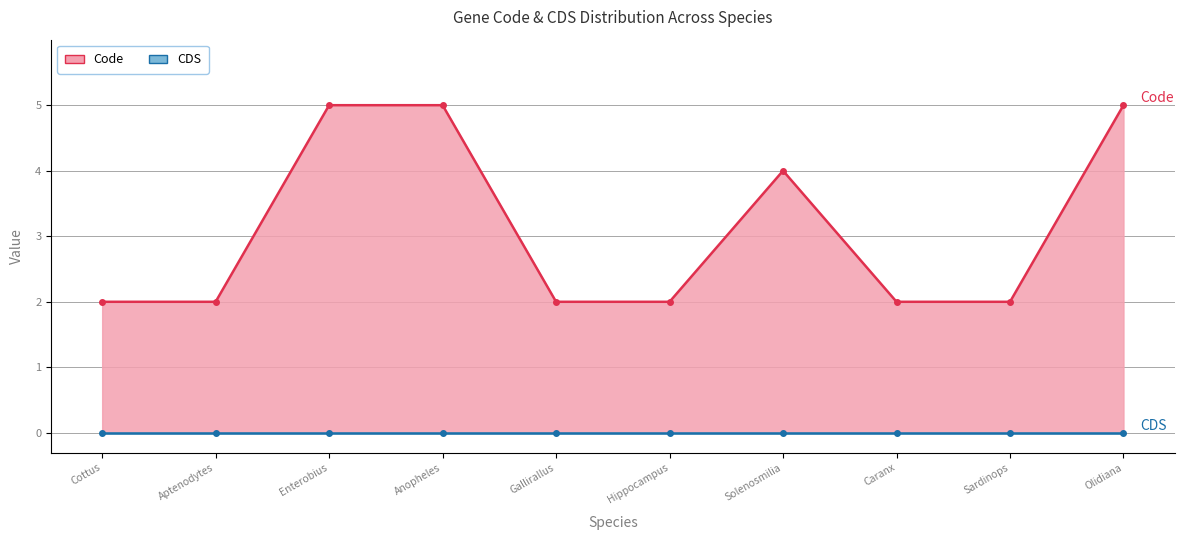

Reading left to right, list all the values displayed in this chart.

Code: Cottus=2	Aptenodytes=2	Enterobius=5	Anopheles=5	Gallirallus=2	Hippocampus=2	Solenosmilia=4	Caranx=2	Sardinops=2	Olidiana=5
CDS: Cottus=0	Aptenodytes=0	Enterobius=0	Anopheles=0	Gallirallus=0	Hippocampus=0	Solenosmilia=0	Caranx=0	Sardinops=0	Olidiana=0